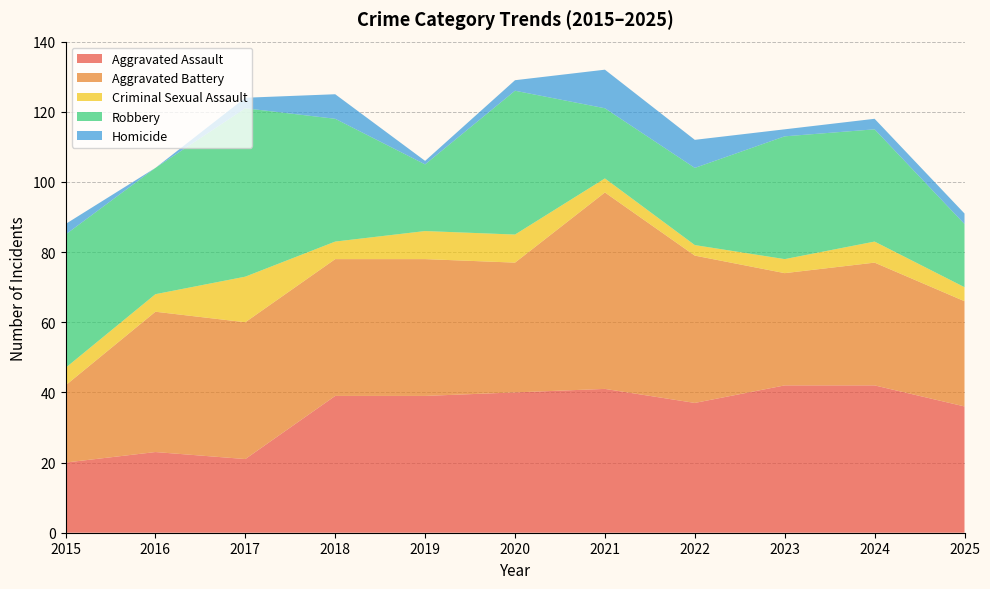

Reading left to right, extract all data points from this chart.

Aggravated Assault: 2015=20	2016=23	2017=21	2018=39	2019=39	2020=40	2021=41	2022=37	2023=42	2024=42	2025=36
Aggravated Battery: 2015=22	2016=40	2017=39	2018=39	2019=39	2020=37	2021=56	2022=42	2023=32	2024=35	2025=30
Criminal Sexual Assault: 2015=5	2016=5	2017=13	2018=5	2019=8	2020=8	2021=4	2022=3	2023=4	2024=6	2025=4
Robbery: 2015=38	2016=36	2017=48	2018=35	2019=19	2020=41	2021=20	2022=22	2023=35	2024=32	2025=18
Homicide: 2015=3	2016=0	2017=3	2018=7	2019=1	2020=3	2021=11	2022=8	2023=2	2024=3	2025=3